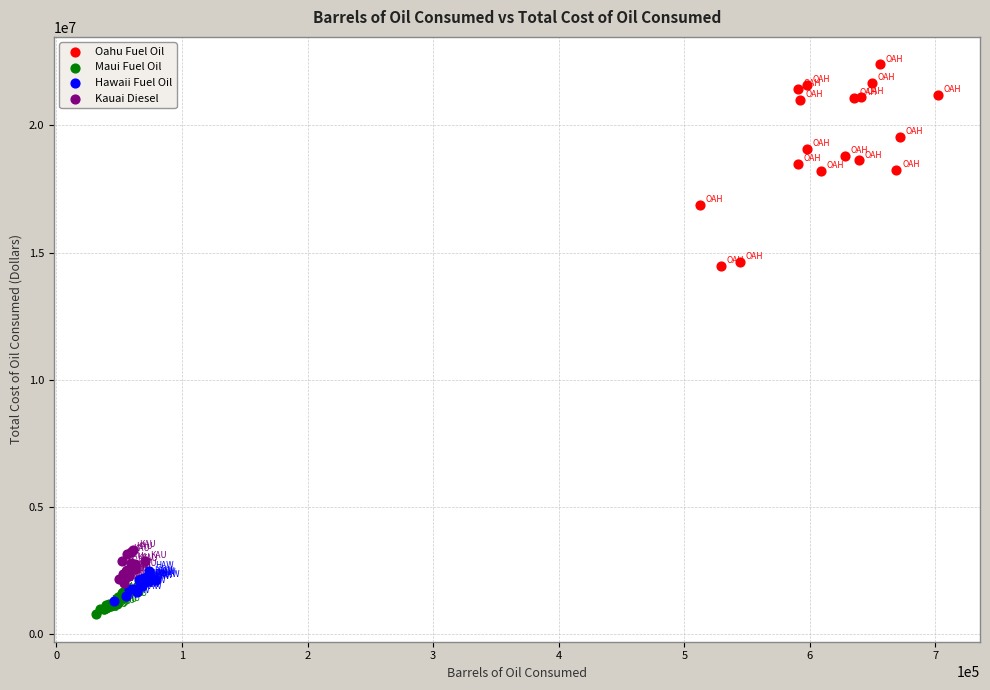

Which series contains the highest Y value?

Oahu Fuel Oil